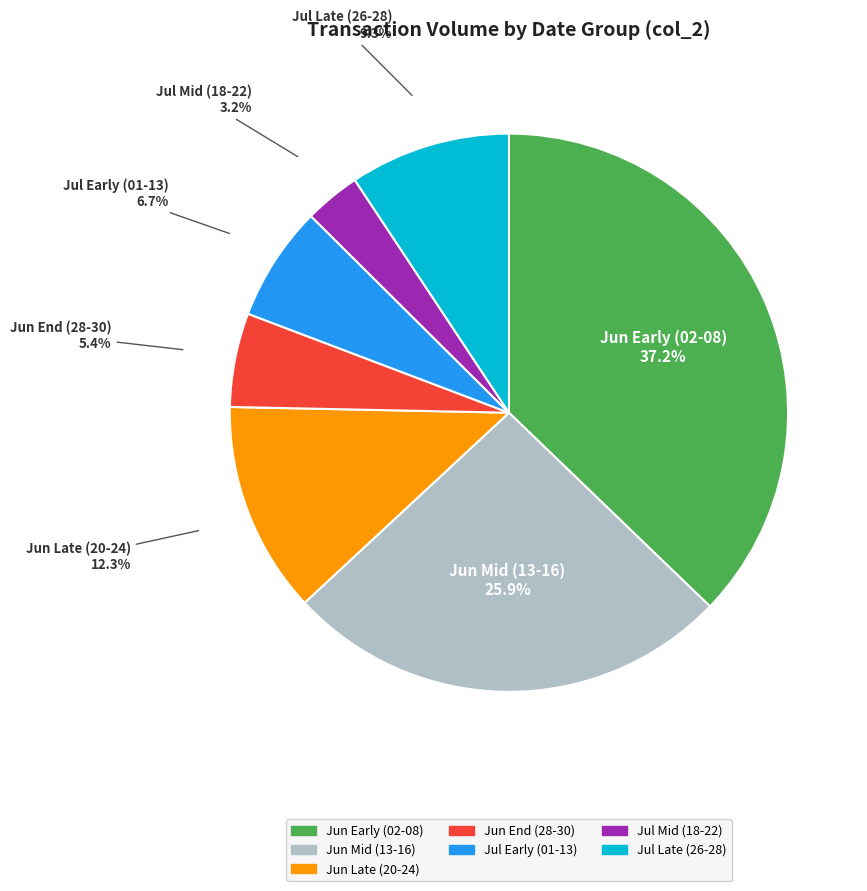

Is there any slice that represents more than half of the pie?

No